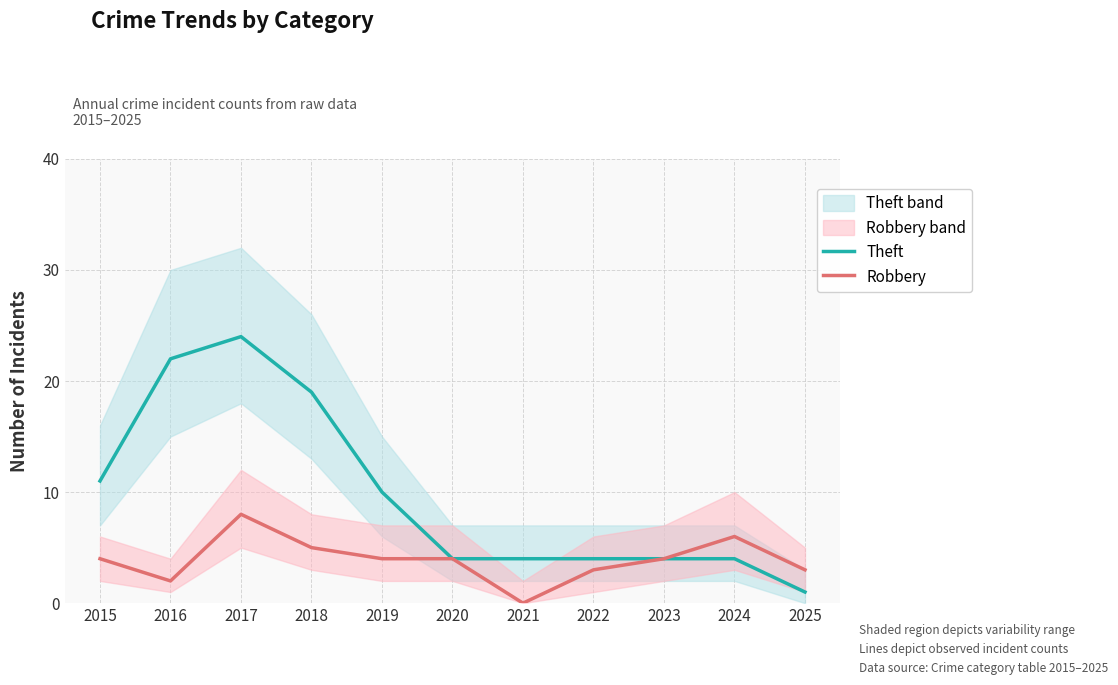

Reading right to left, extract all data points from this chart.

Theft: 1	4	4	4	4	4	10	19	24	22	11
Robbery: 3	6	4	3	0	4	4	5	8	2	4